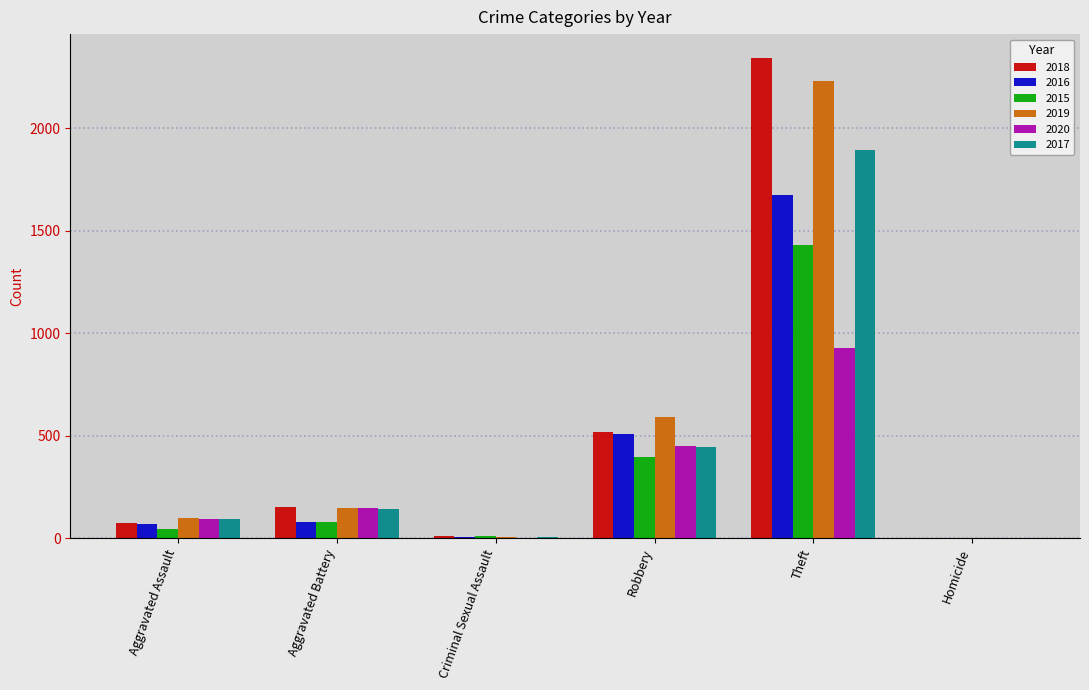

At which label is 2018 closest to 1171?

Robbery